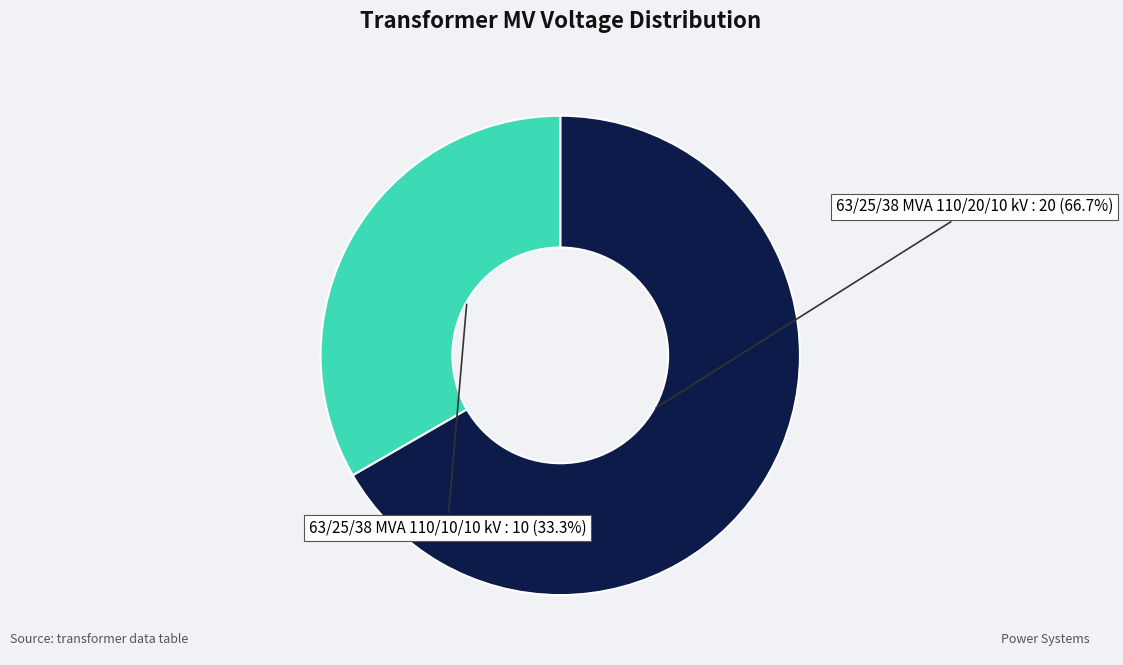

What is the ratio of the value at 63/25/38 MVA 110/20/10 kV to the value at 63/25/38 MVA 110/10/10 kV?

2.0